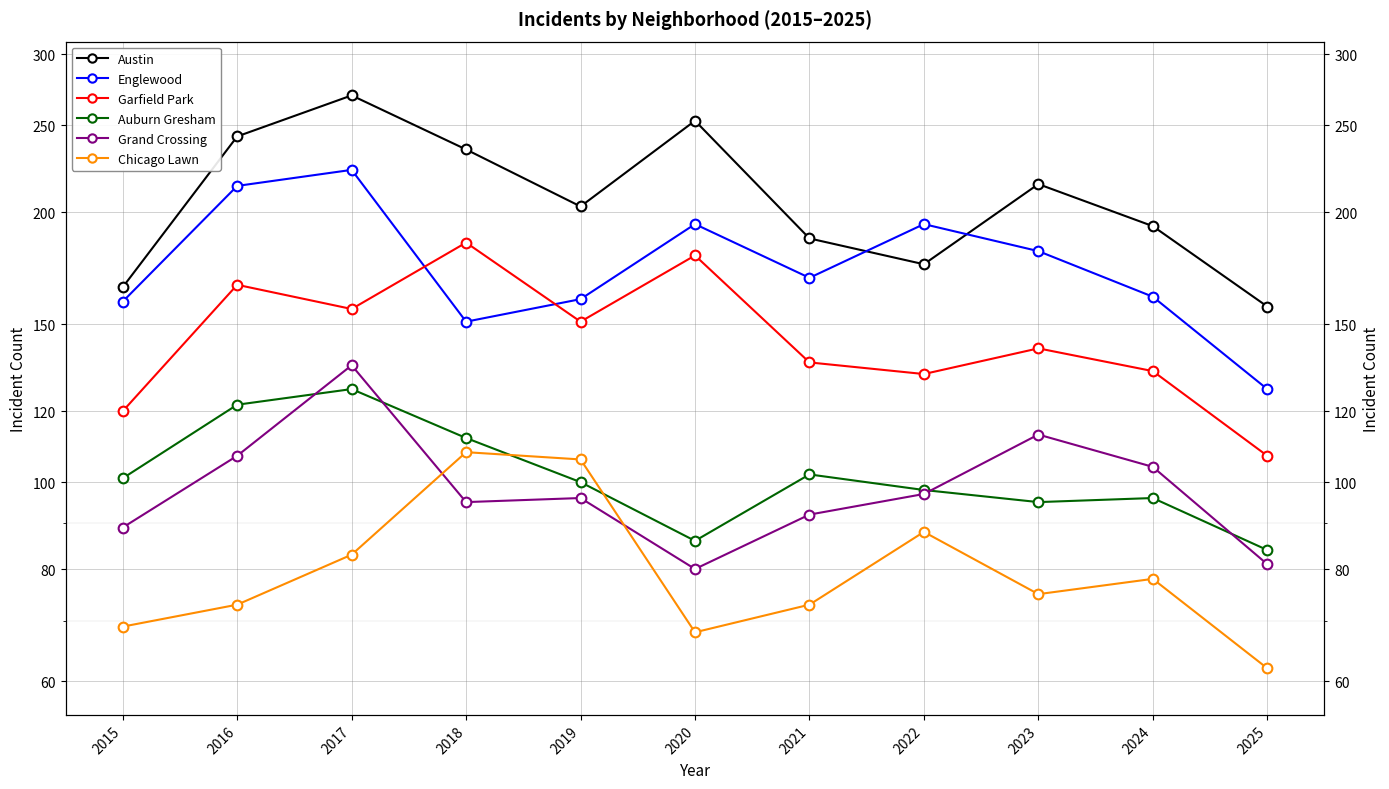

How many lines are shown in the chart?

6